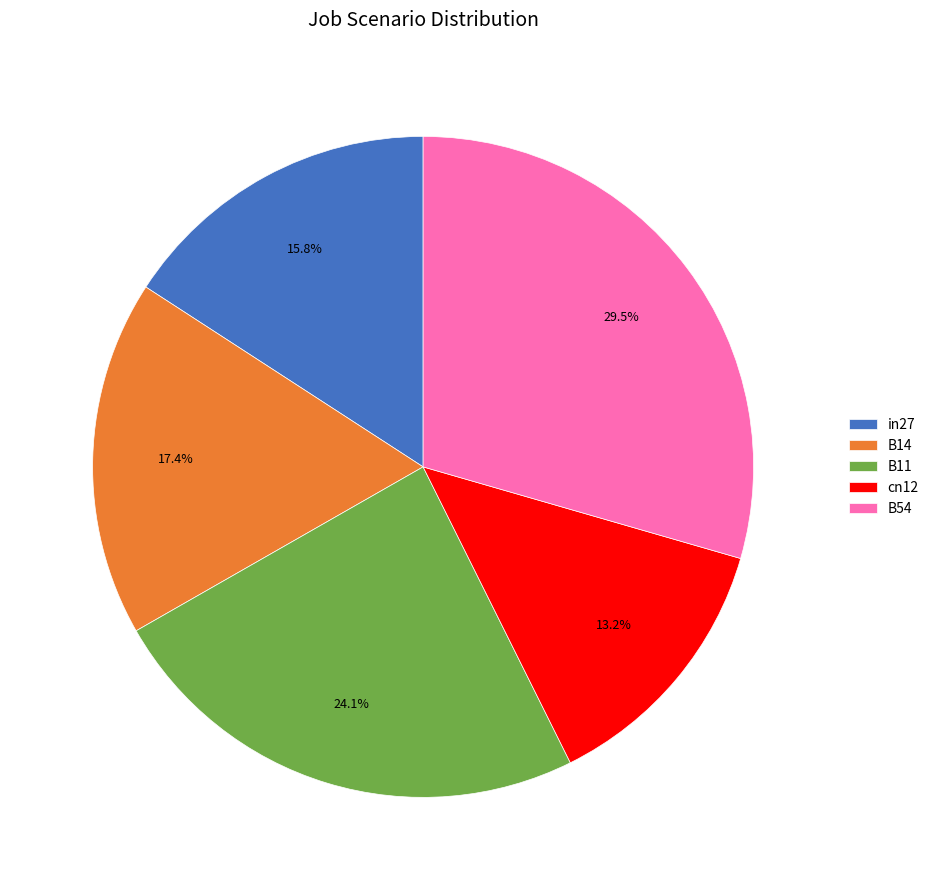

What is the largest slice in the pie chart?

B54